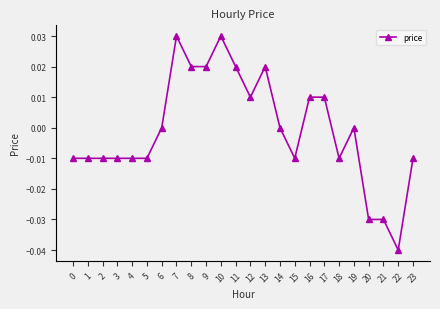

True or false: the data has more than 1 interior local peaks.

True